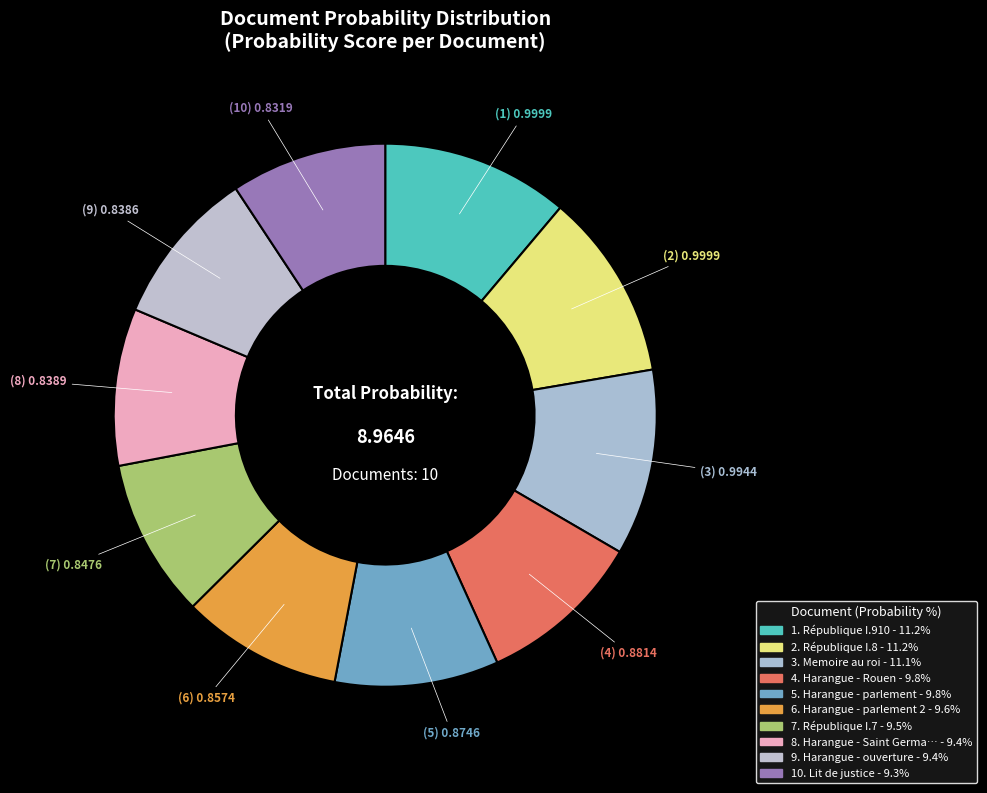

Count the number of slices in the pie.

10